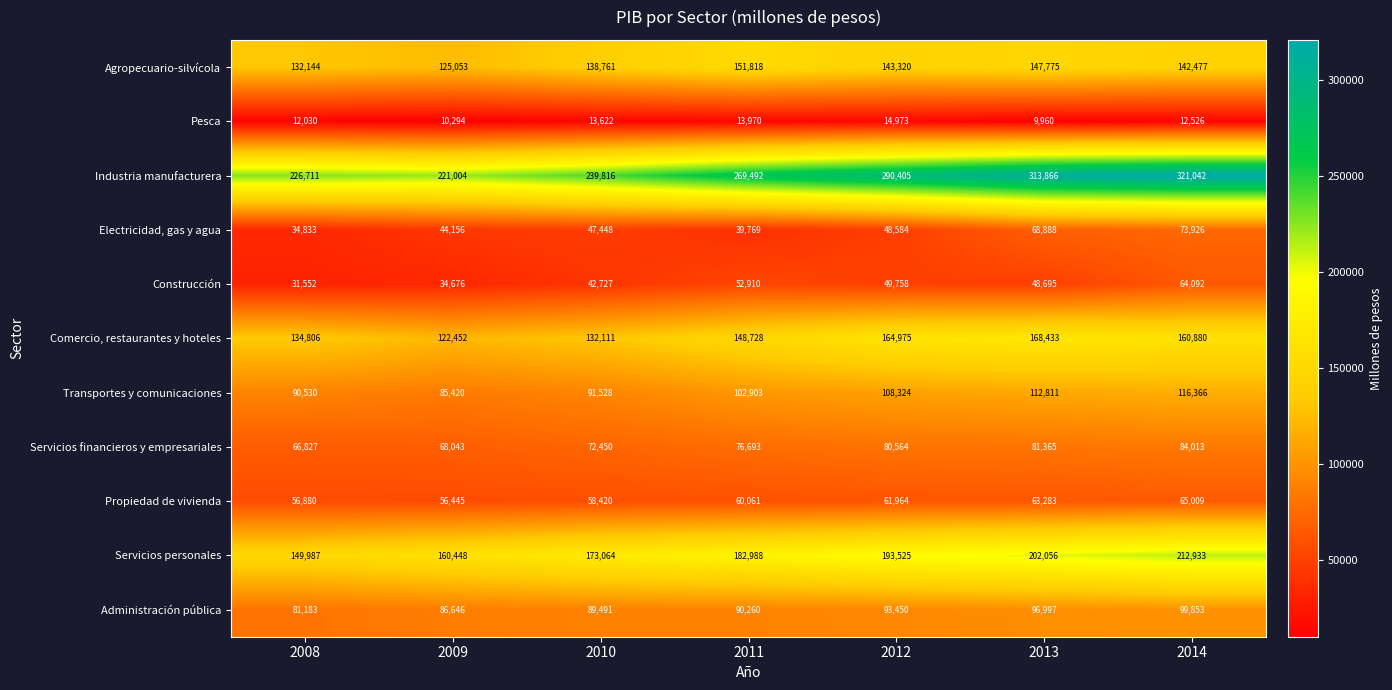

Where does the Agropecuario-silvícola series first go above 142477?

2011